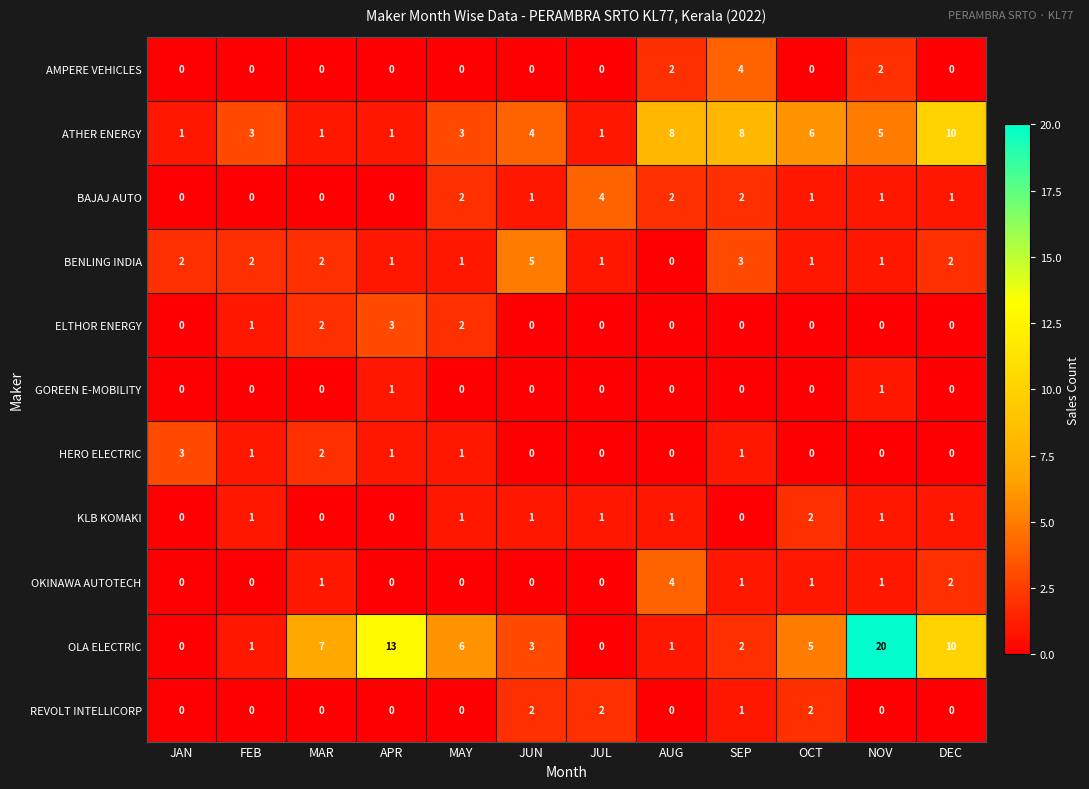

What is the difference between the maximum and minimum values in the BAJAJ AUTO series?

4